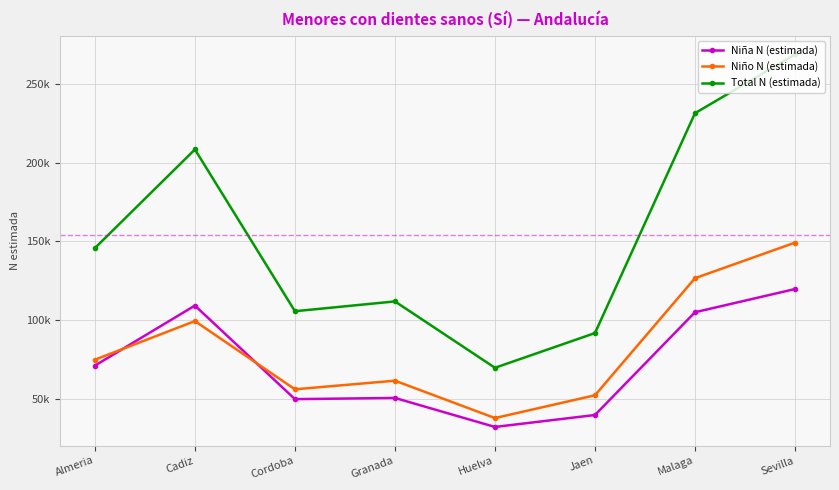

Which series has the largest total across all categories?

Total N (estimada)